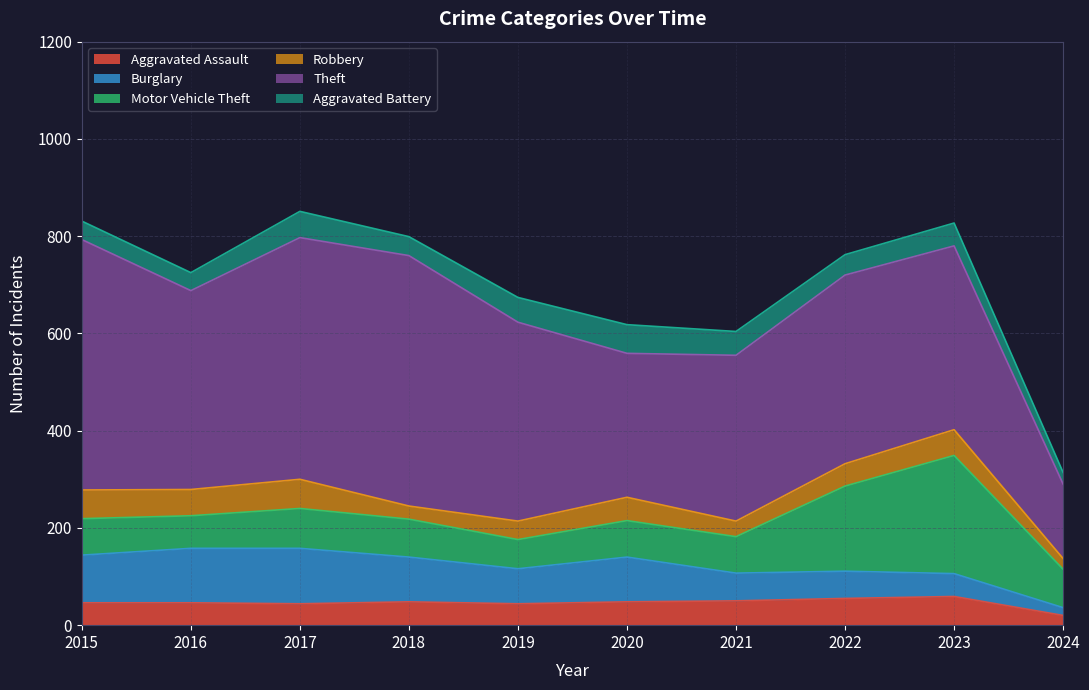

Where do Motor Vehicle Theft and Burglary first cross each other?

2020 and 2021